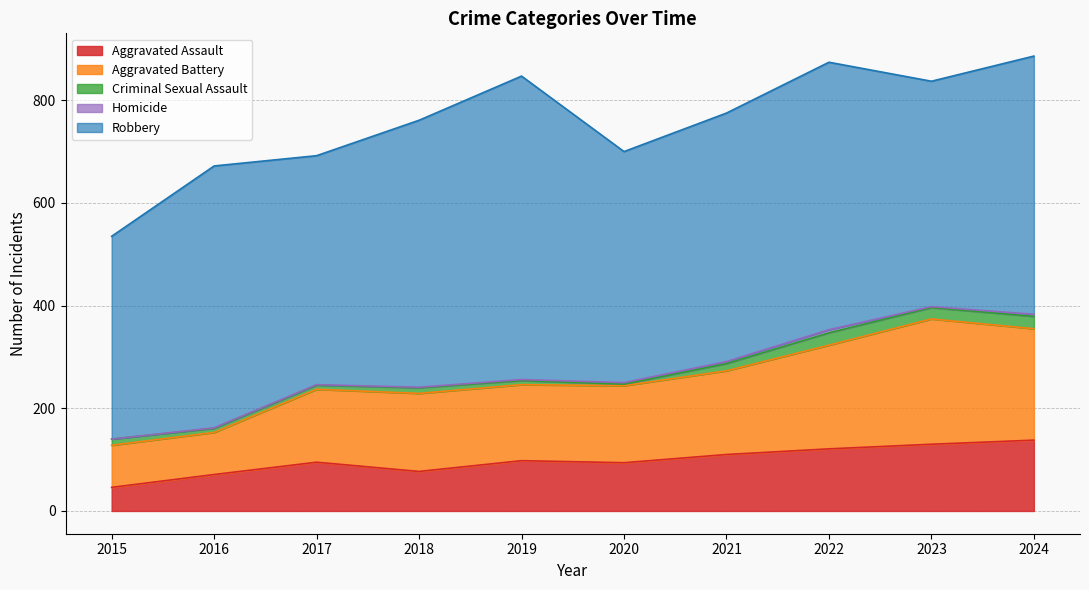

What is the value of the Robbery point at the 1st from the left?

395